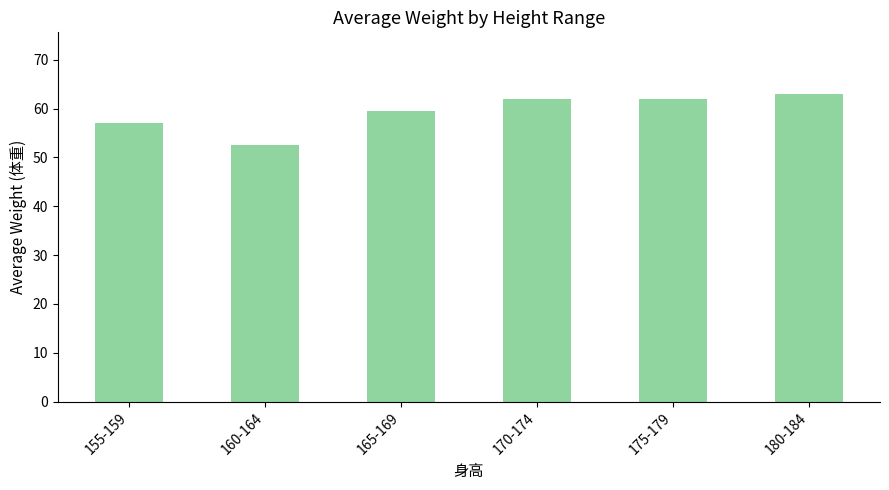

What is the sum of the values at 170-174 and 165-169?

121.5